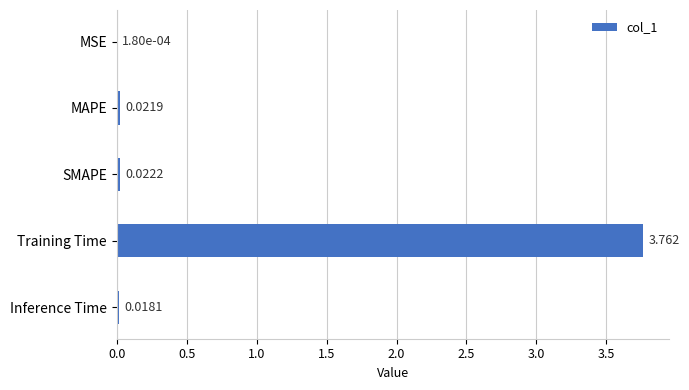

Where is the data nearest to the value 1?

SMAPE